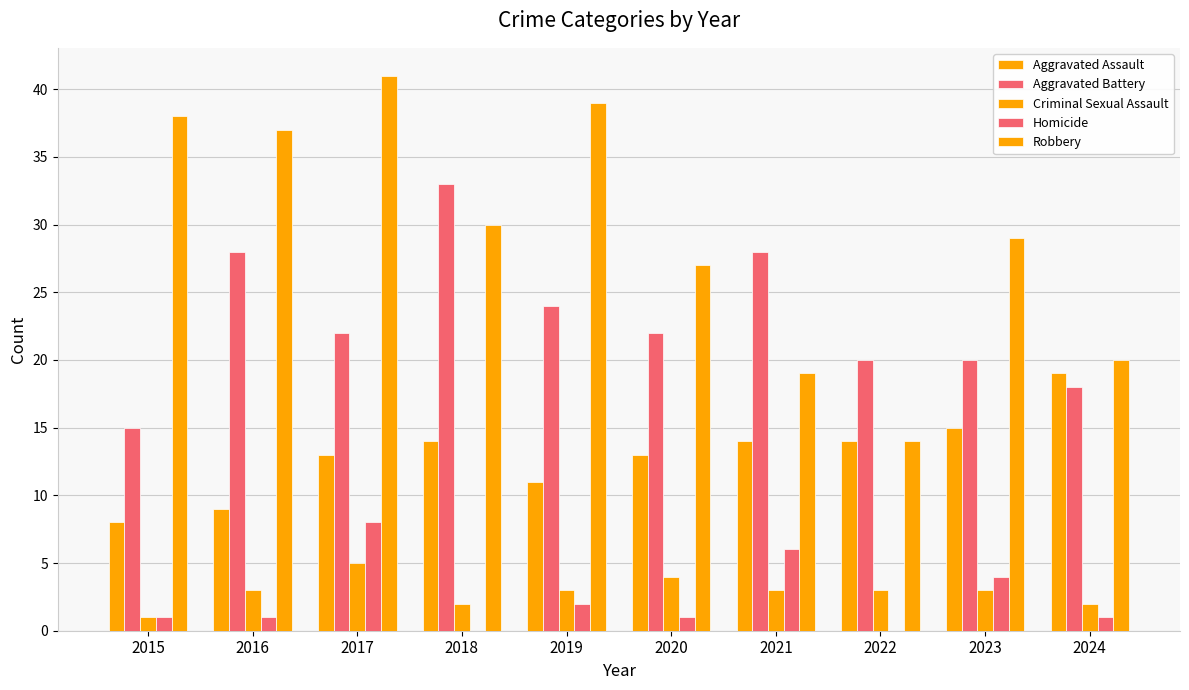

Are the bars horizontal?

No